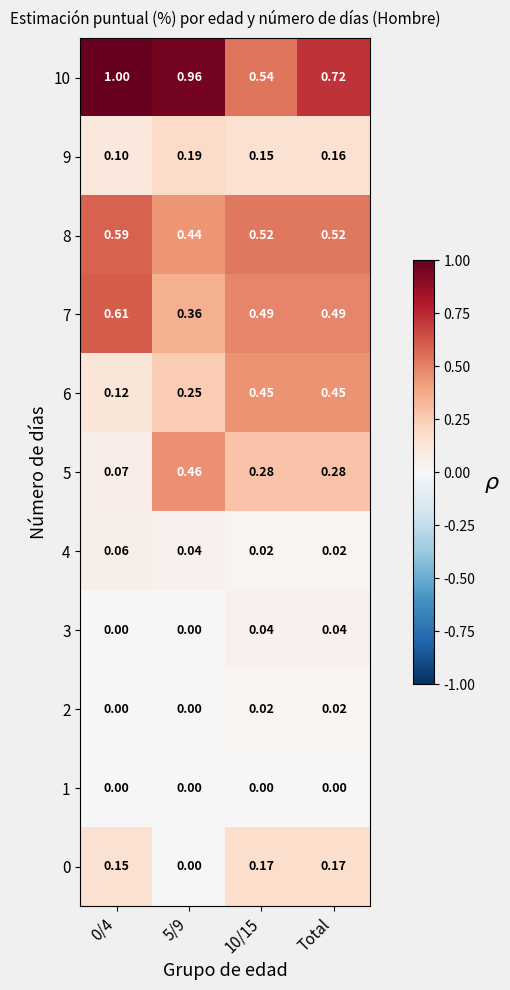

At which category is the sum across all series the highest?

Total